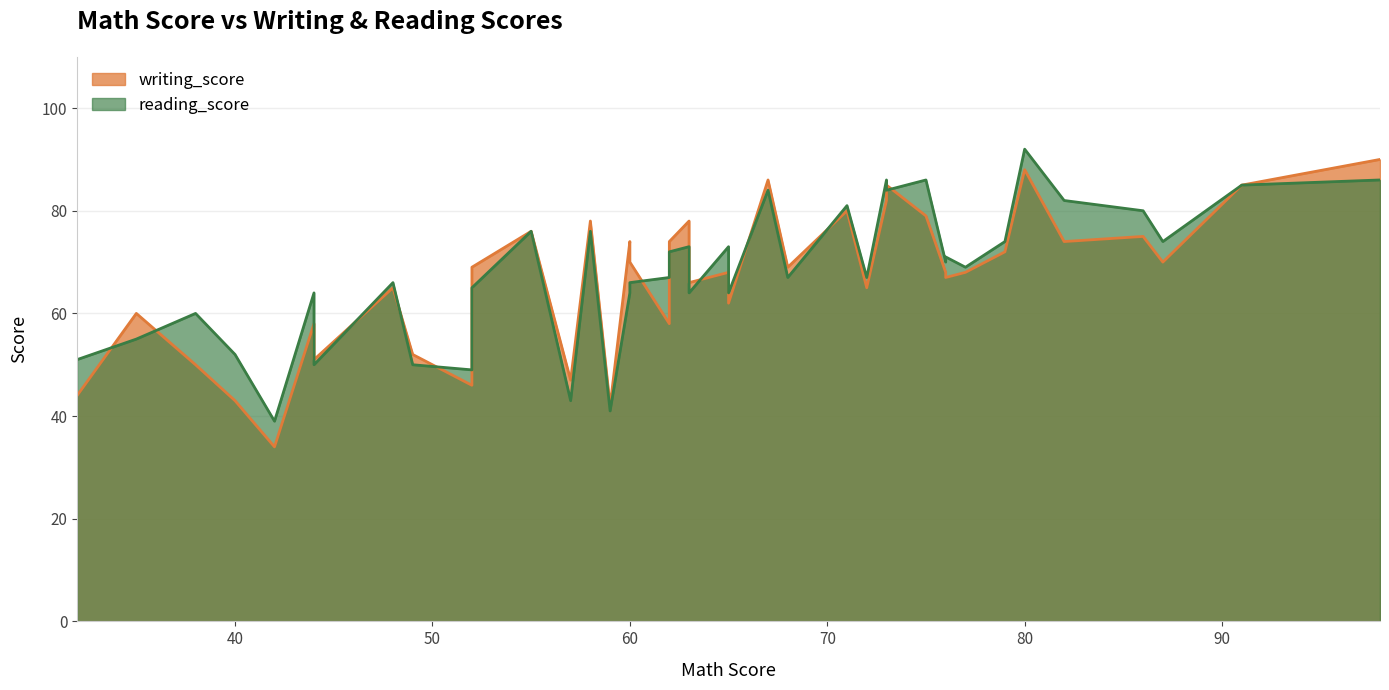

The value of reading_score at 23 is 76. True or false?

True